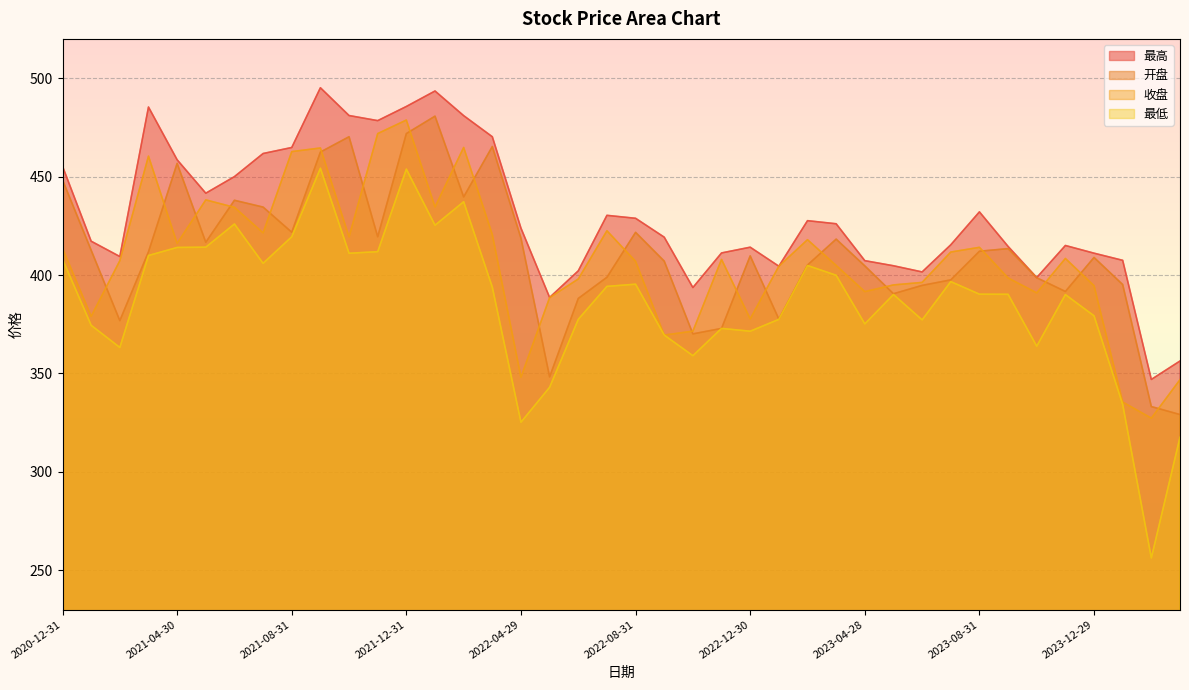

How many interior local peaks does the 开盘 series have?

10